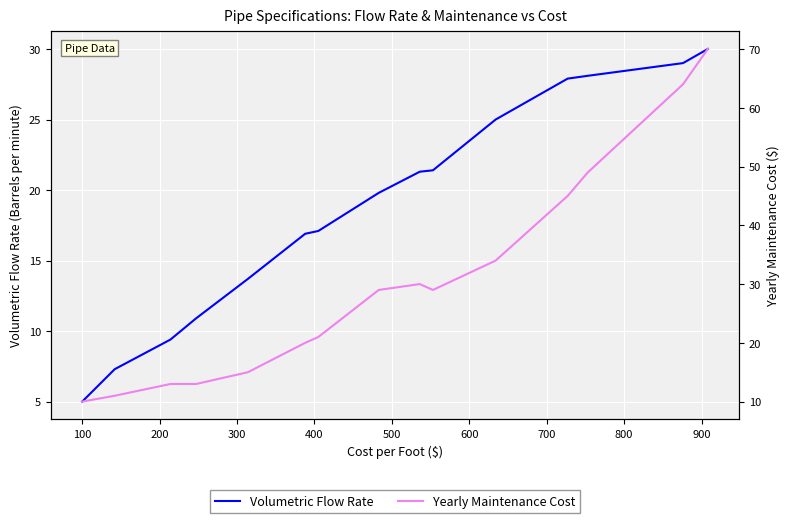

Rank the series at 500 from highest to lowest value.

Yearly Maintenance Cost, Volumetric Flow Rate